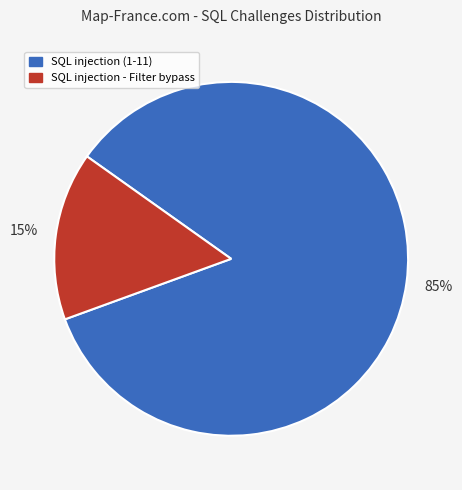

To the nearest percent, what is the average slice percentage?

50%